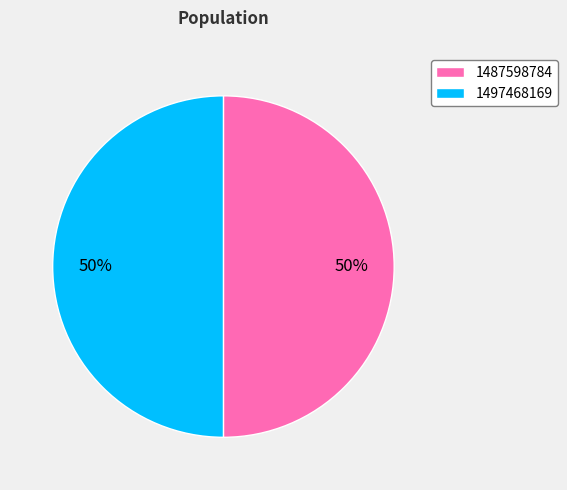

To the nearest percent, what percentage of the pie is 1497468169?

50%